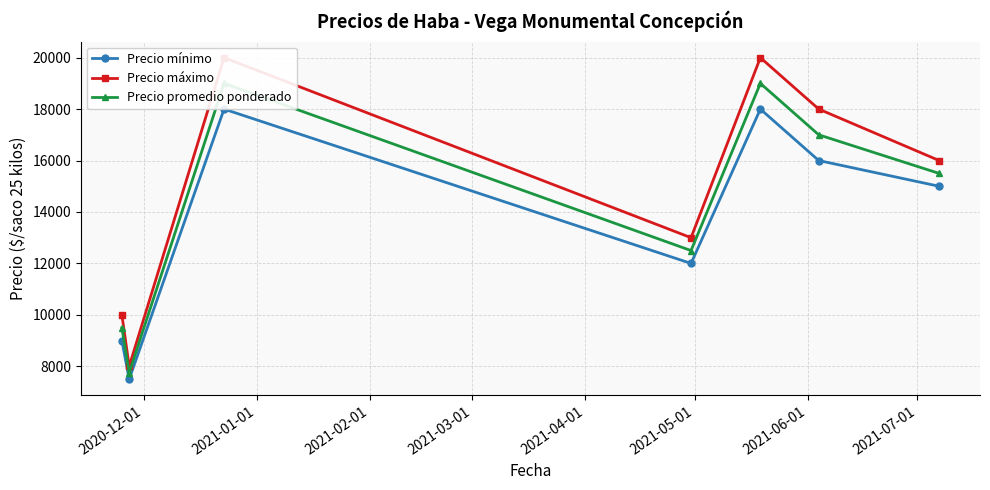

What are all the series names shown in the legend?

Precio mínimo, Precio máximo, Precio promedio ponderado